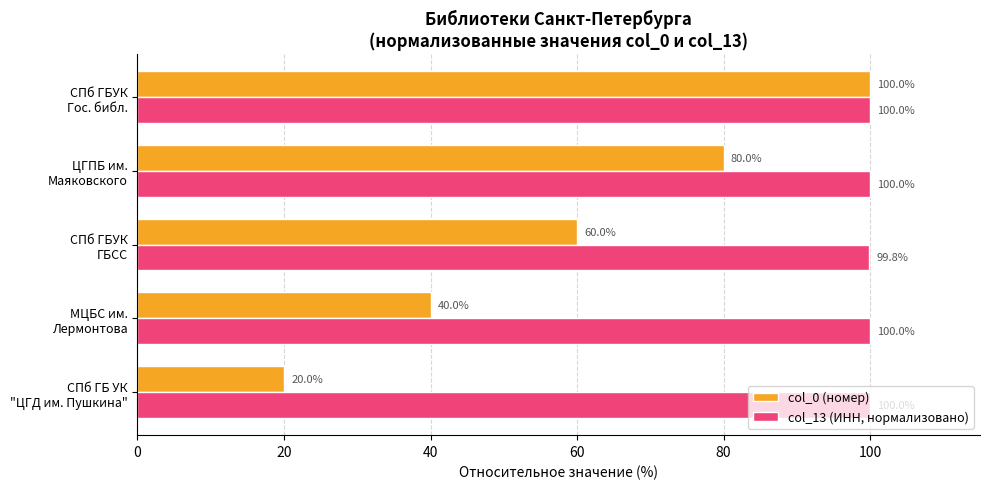

Which series has the largest range (max minus min)?

col_0 (номер)